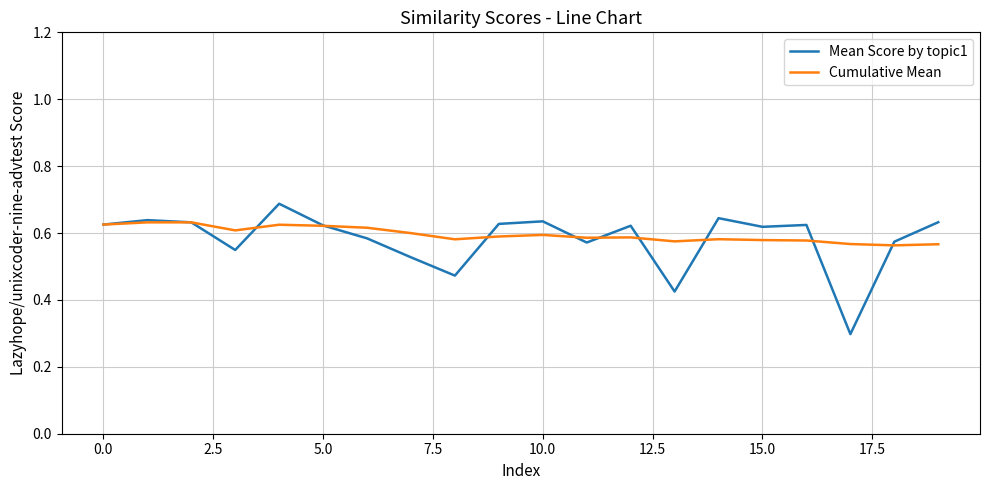

Which series has the widest spread of values?

Mean Score by topic1